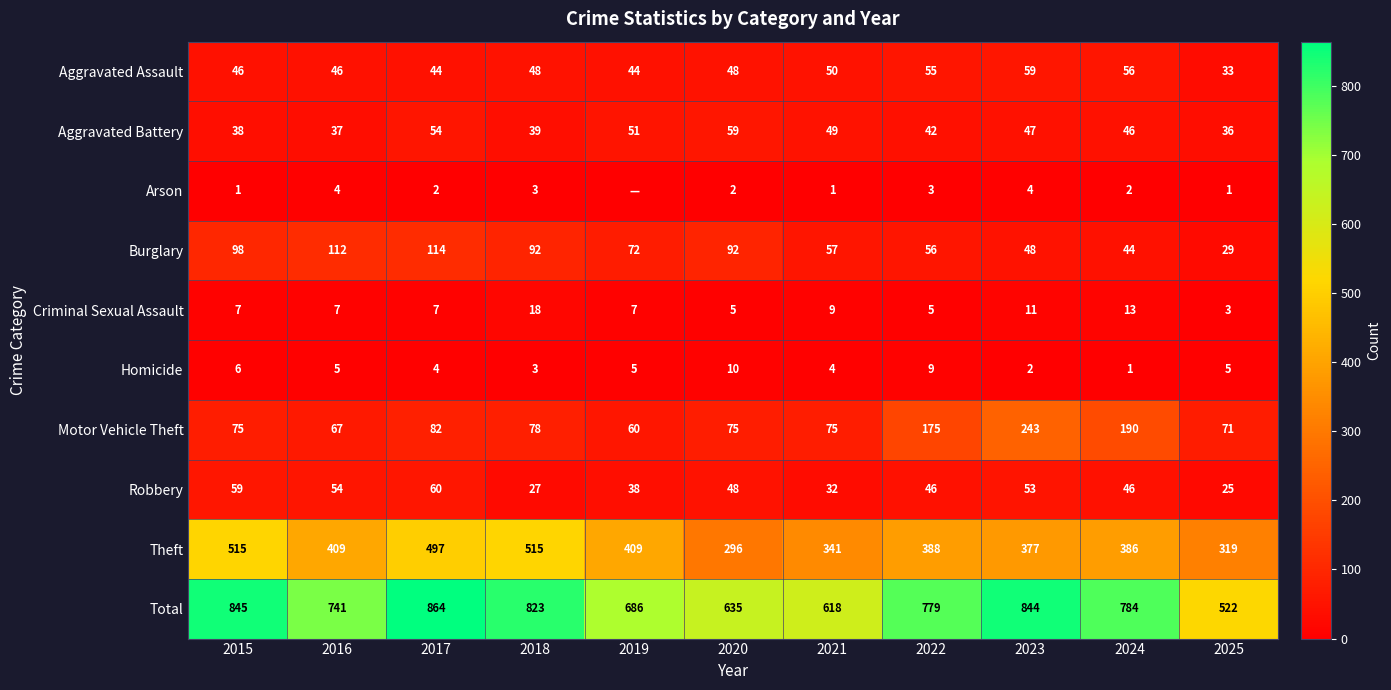

What value does the Arson series have at 2025?

1